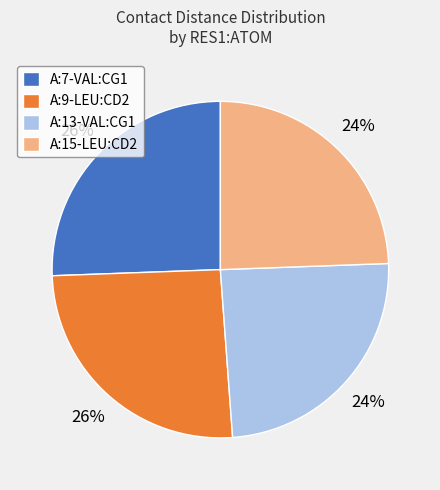

Approximately how many times larger is the value at A:9-LEU:CD2 compared to A:7-VAL:CG1?

1.0